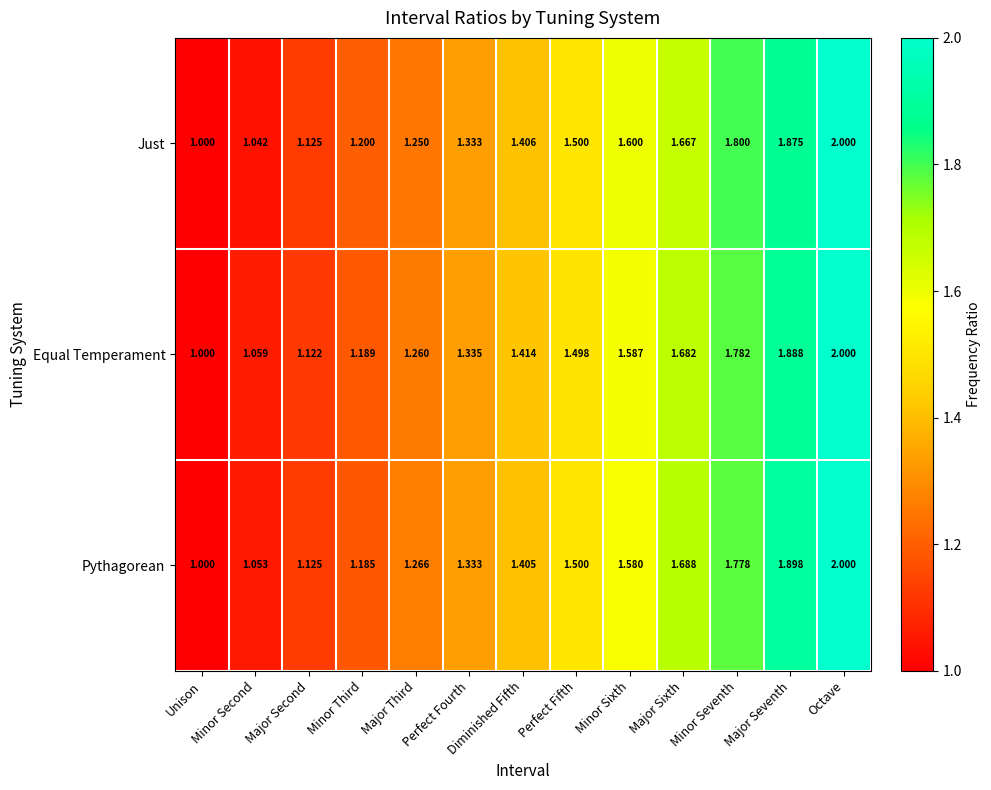

What is the maximum value shown in the chart?

2.0